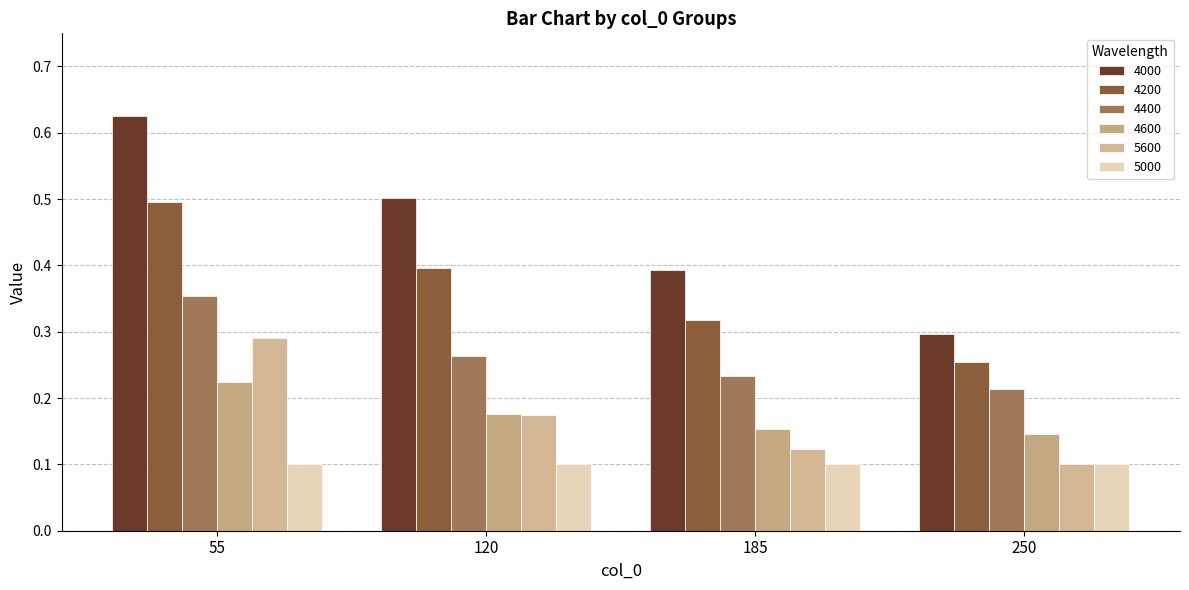

What is the value of the 4600 bar at the 3rd from the left?

0.2